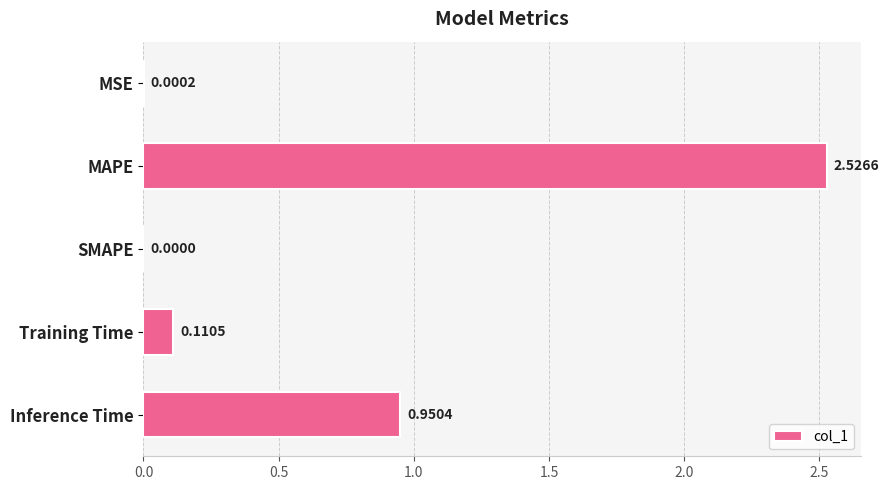

At which category does the chart reach its peak across all series?

MAPE